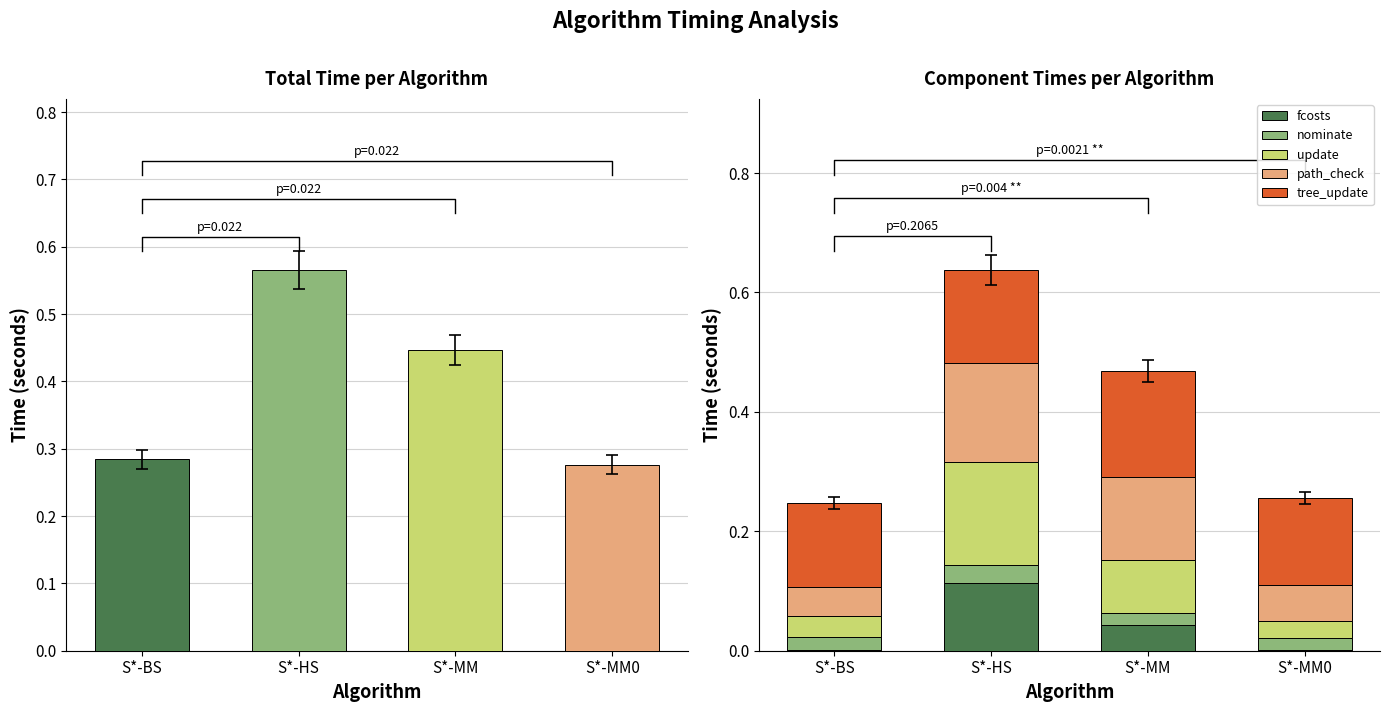

What are all the series names shown in the legend?

fcosts, nominate, update, path_check, tree_update